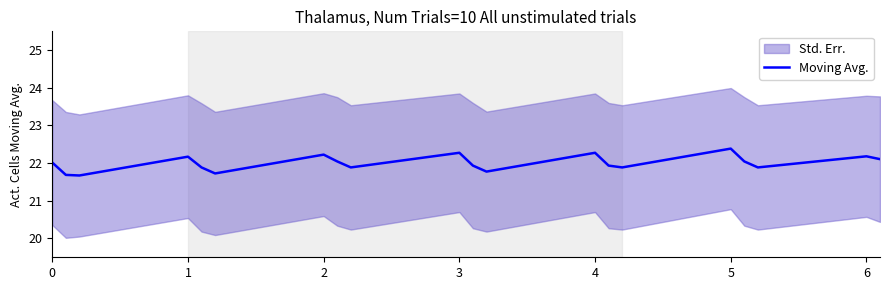

True or false: the data has more than 0 interior local peaks.

True